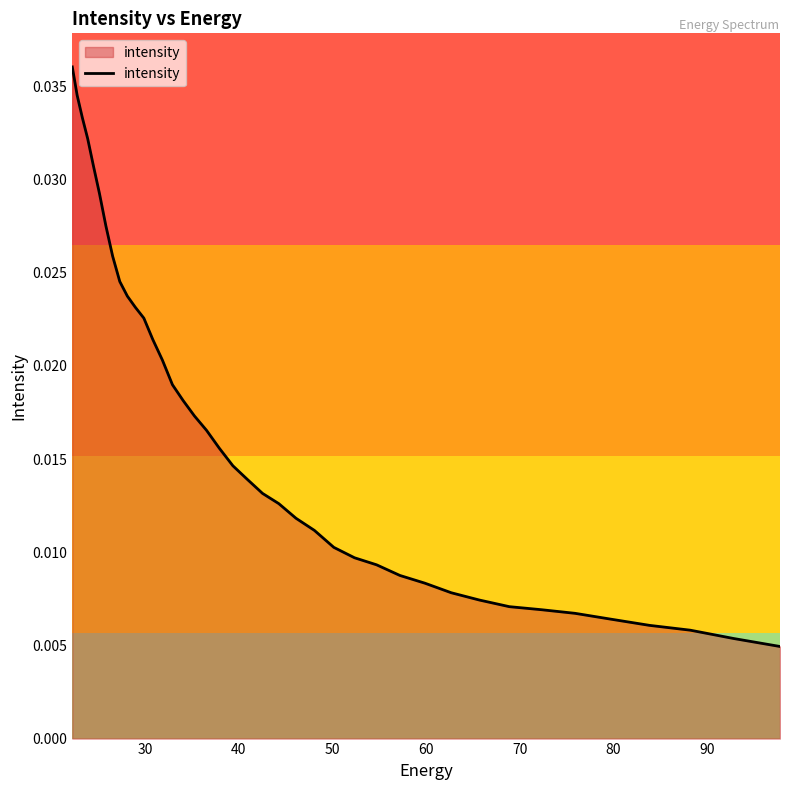

What is the sum of all values?

0.7